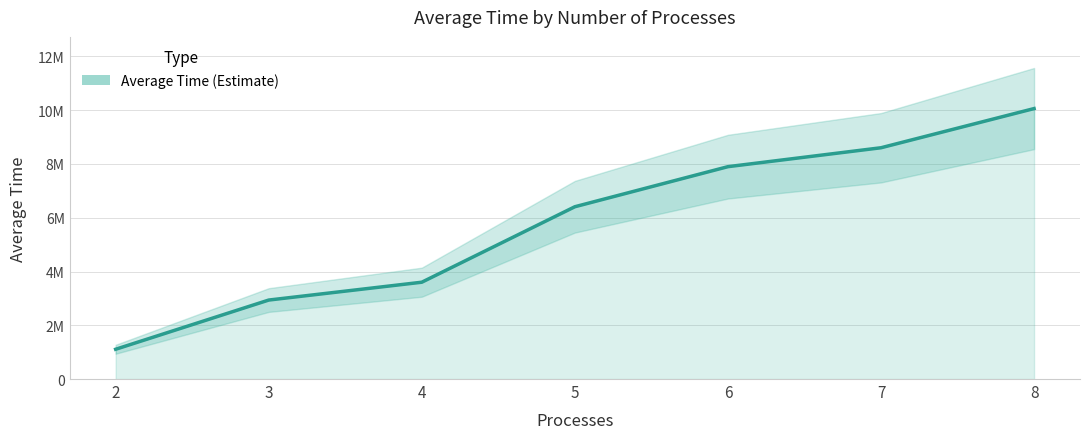

What is the maximum value shown in the chart?

10061774.9